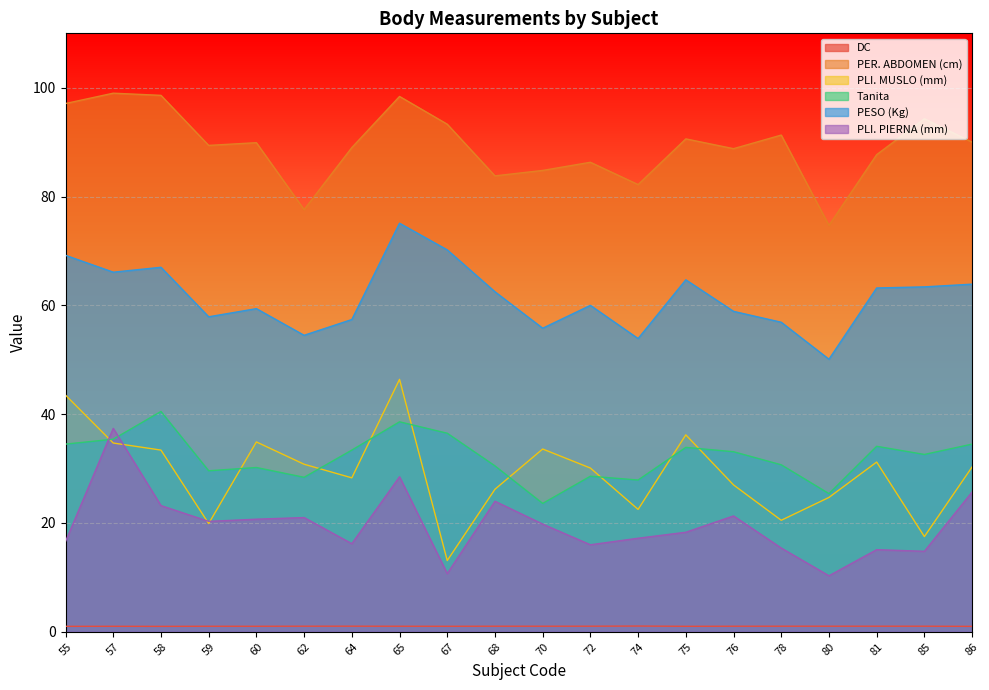

True or false: DC and PLI. MUSLO (mm) cross at least once.

False